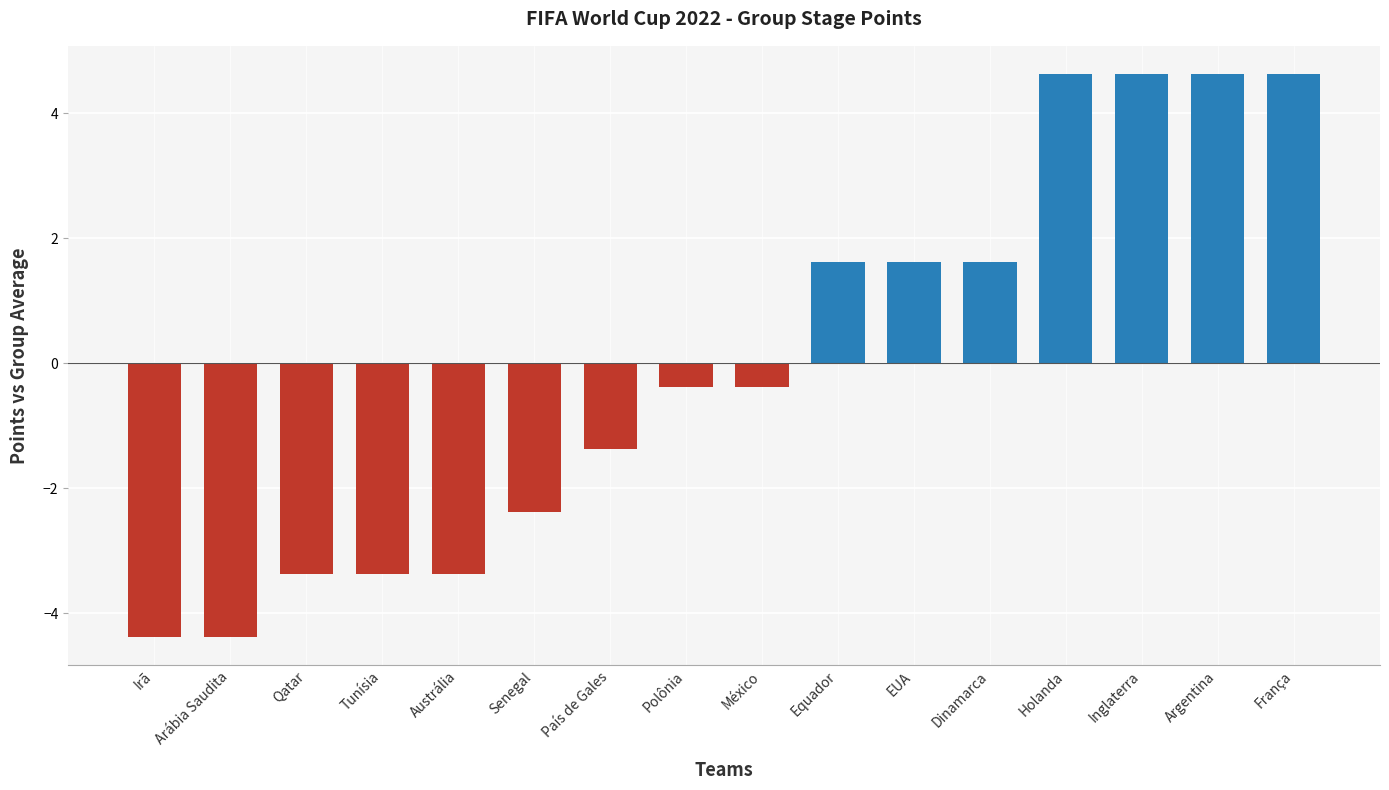

The value at Arábia Saudita is -6.1. True or false?

False